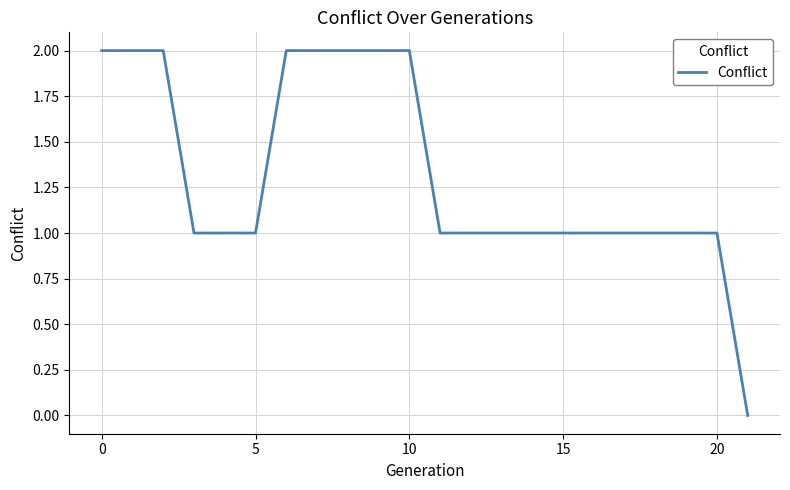

Does the chart have visible grid lines?

Yes